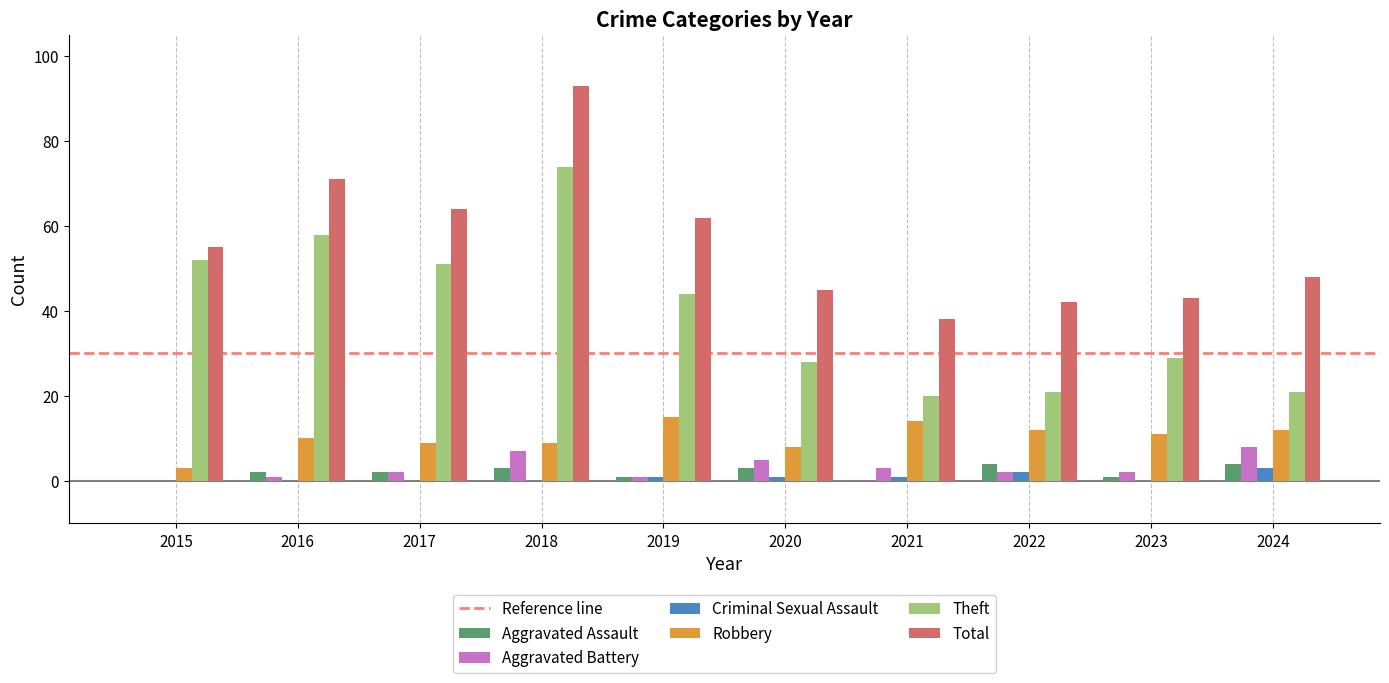

Between 2016 and 2020, which series saw the biggest shift?

Theft